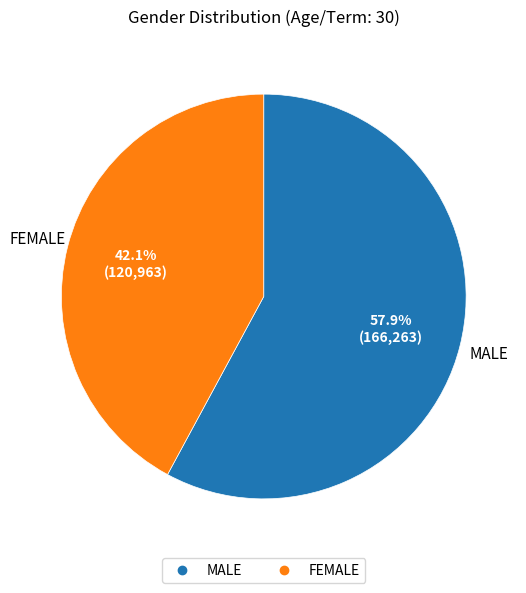

True or false: FEMALE accounts for 31% of the total.

False